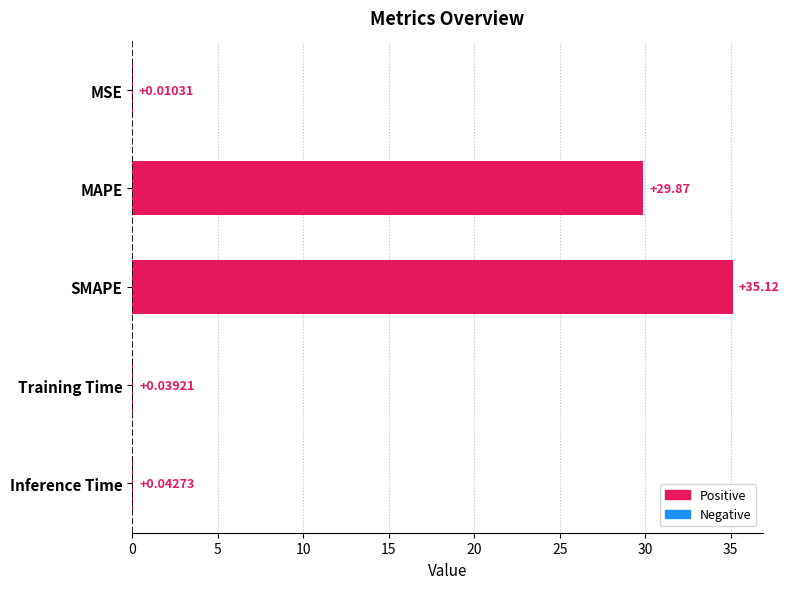

Count the number of categories in the chart.

5